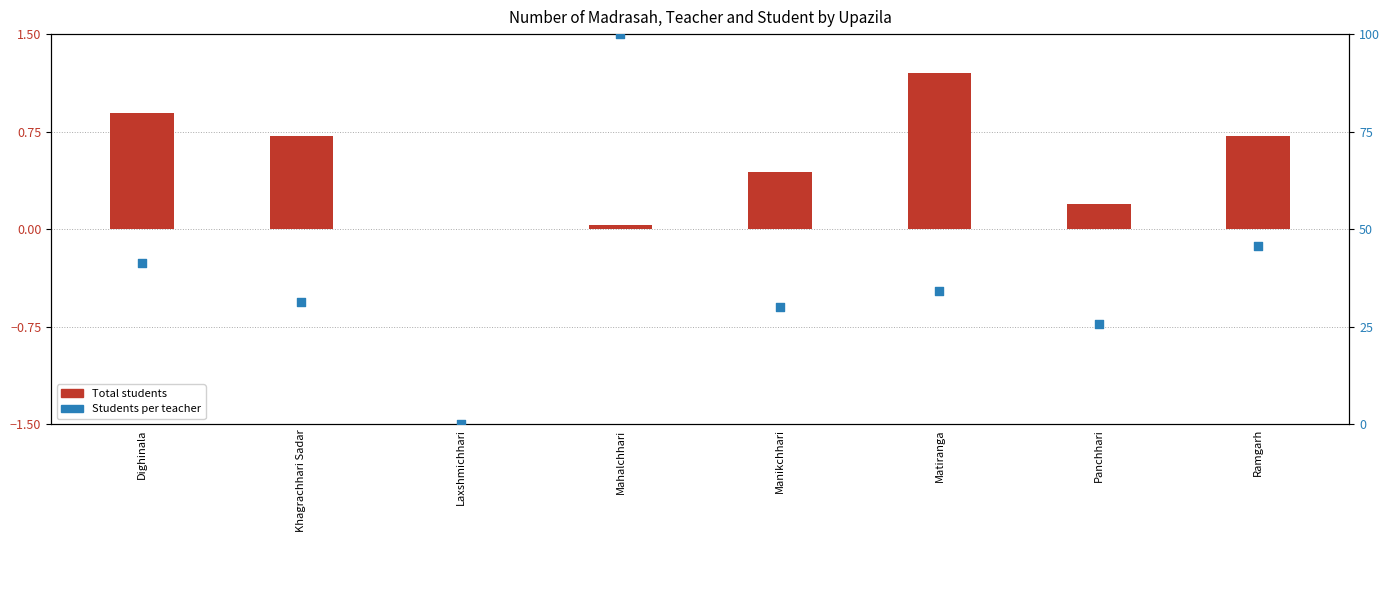

What are all the series names shown in the legend?

Total students, Students per teacher